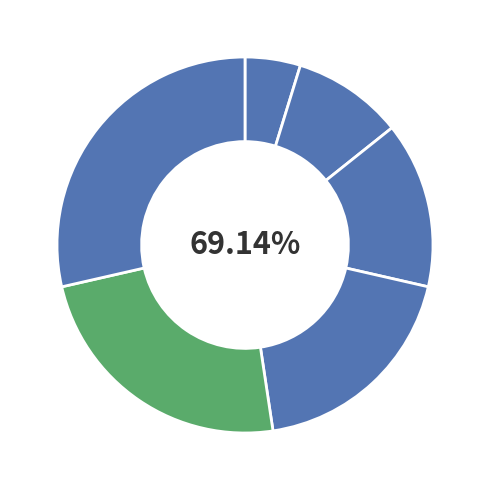

To the nearest percent, what is the average slice percentage?

17%